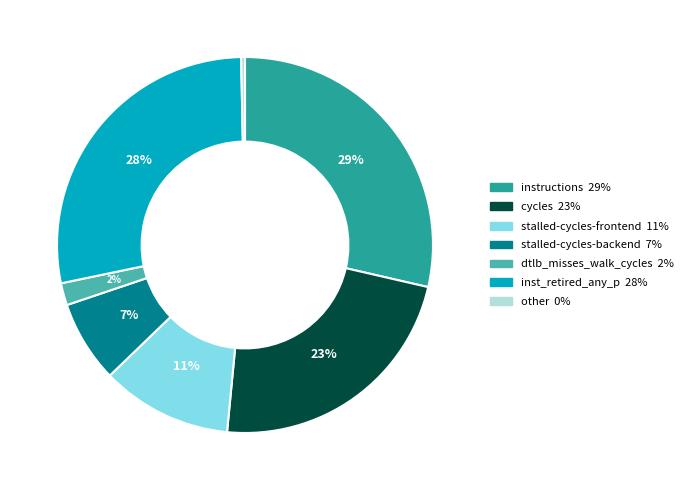

Is there any slice that represents more than half of the pie?

No